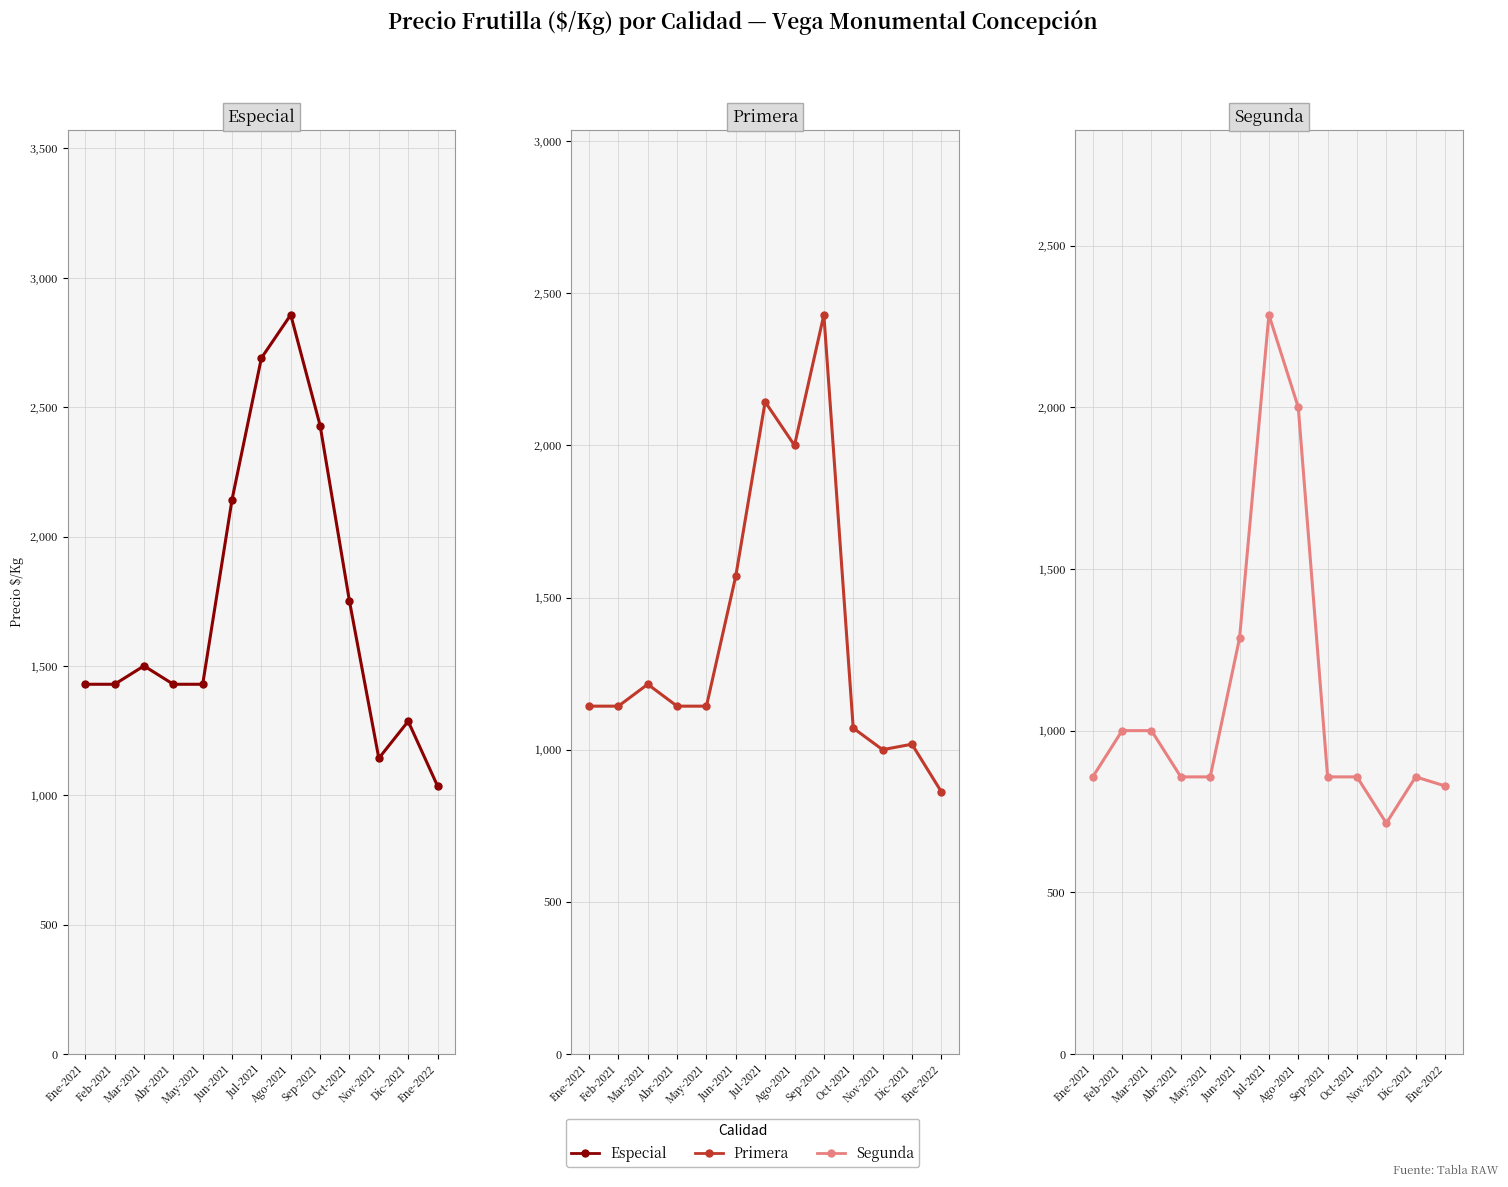

What is the difference between the highest and lowest values at Jun-2021?

857